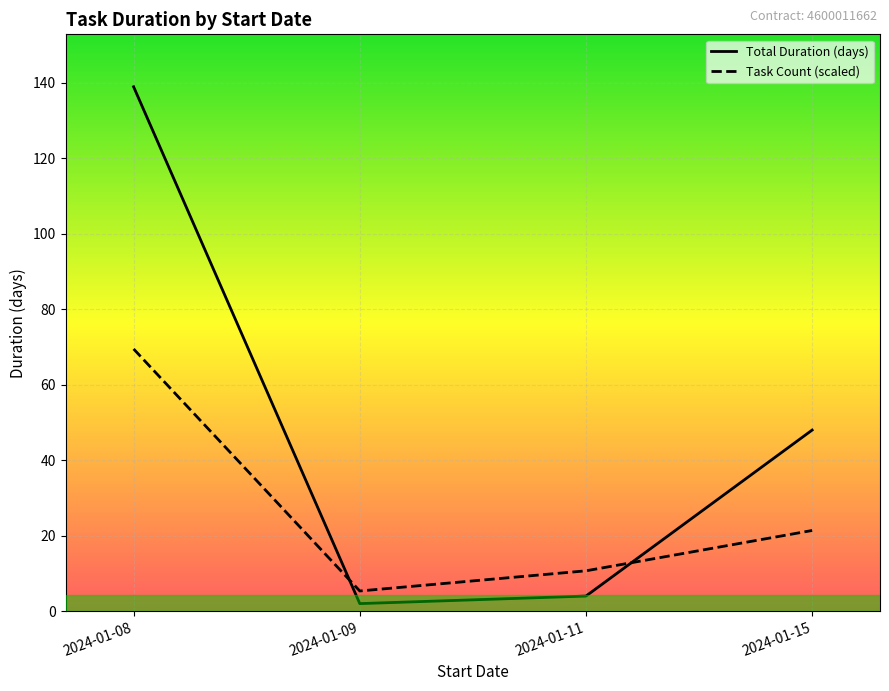

List the series in order of their peak value, highest first.

Total Duration (days), Task Count (scaled)